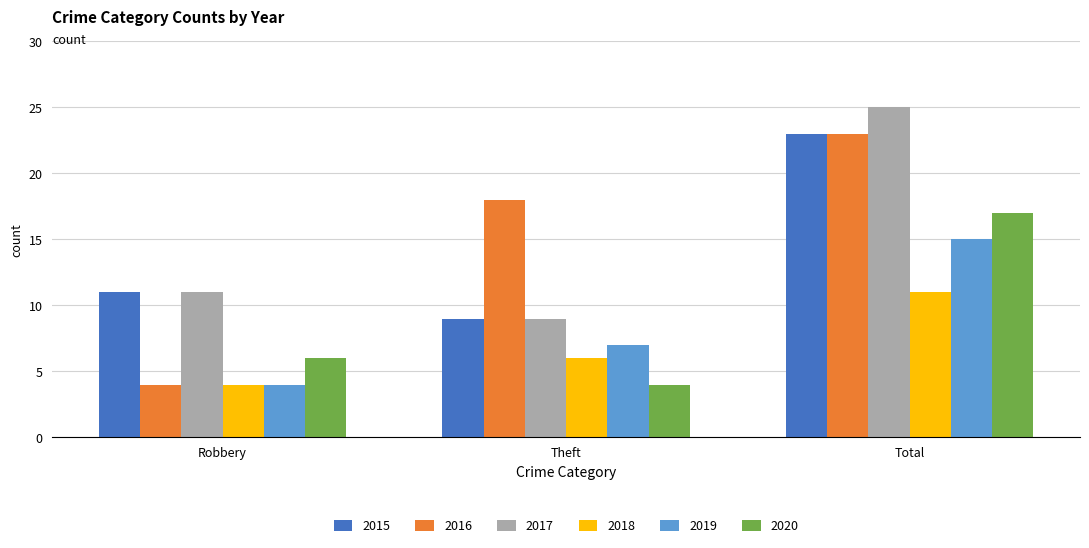

What is the maximum value for 2015?

23